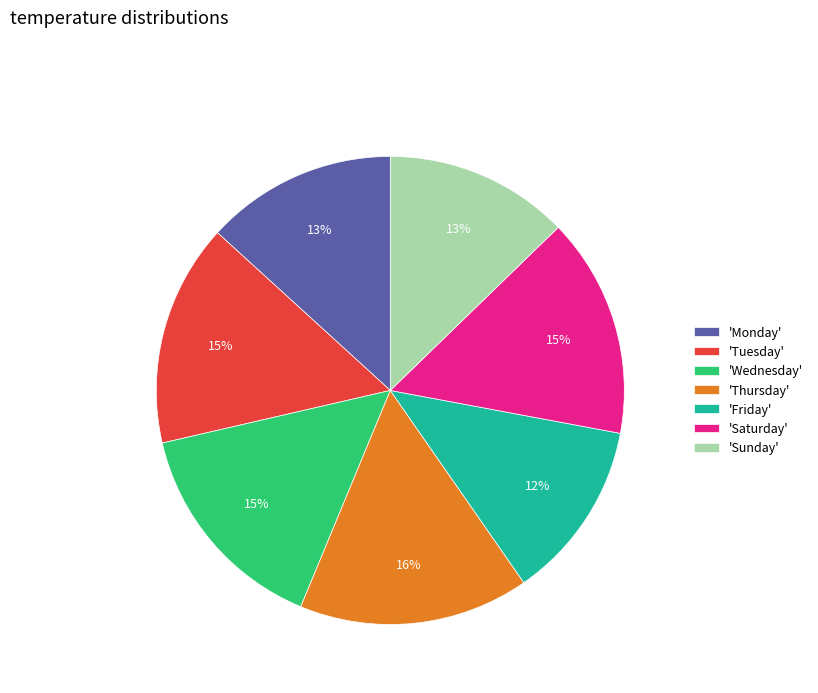

To the nearest percent, what is the difference between the largest and smallest slice percentages?

4%